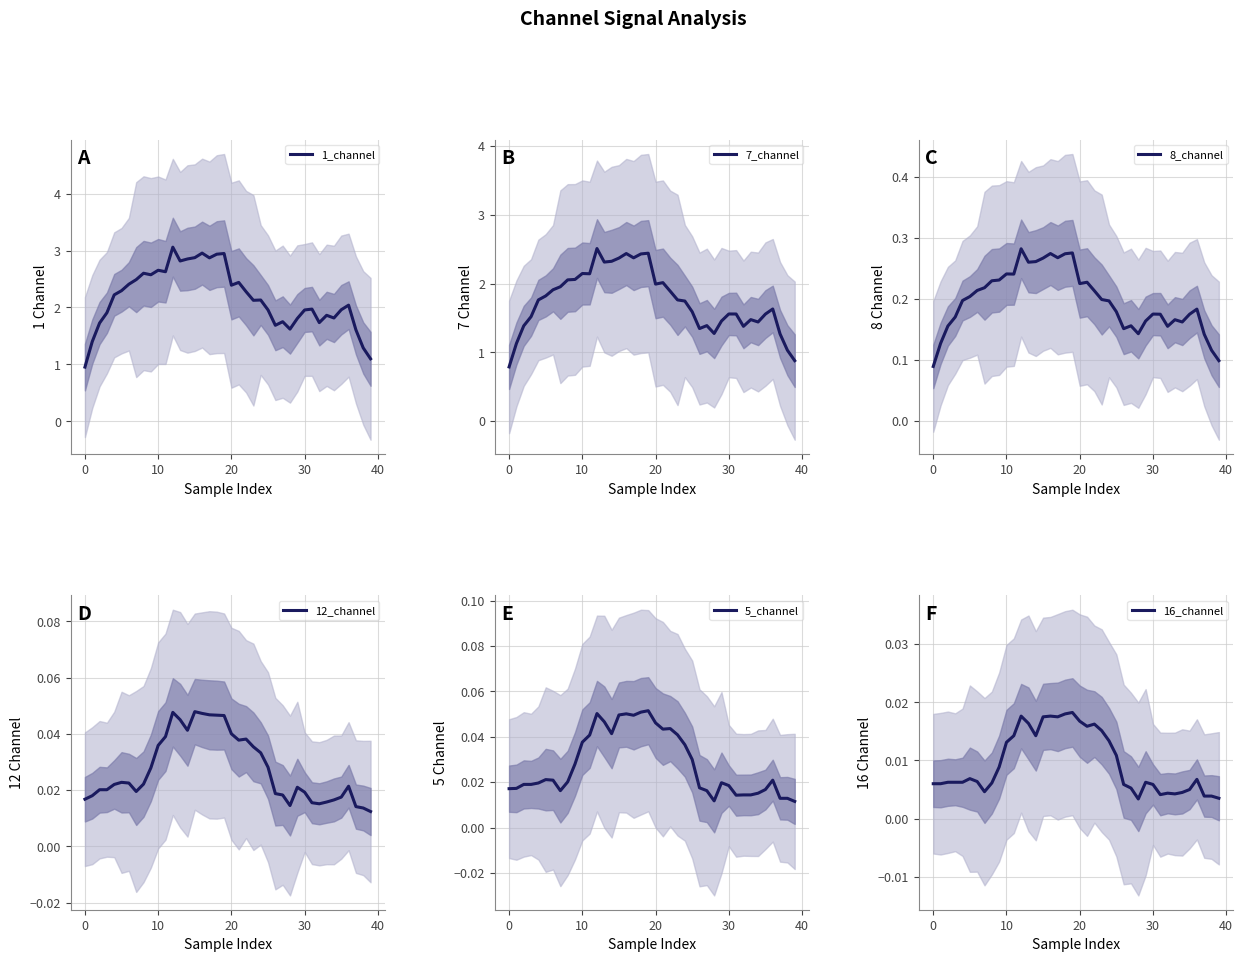

True or false: 5_channel and 8_channel cross at least once.

False